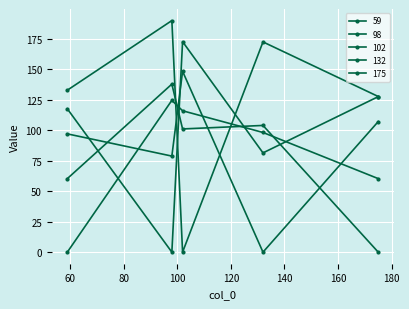

How many lines are shown in the chart?

5